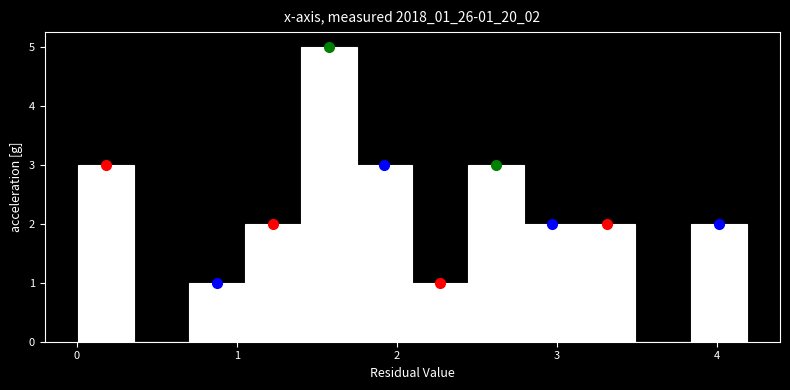

Read against the x-axis, roughly where is the centre of the tallest bar?

1.6